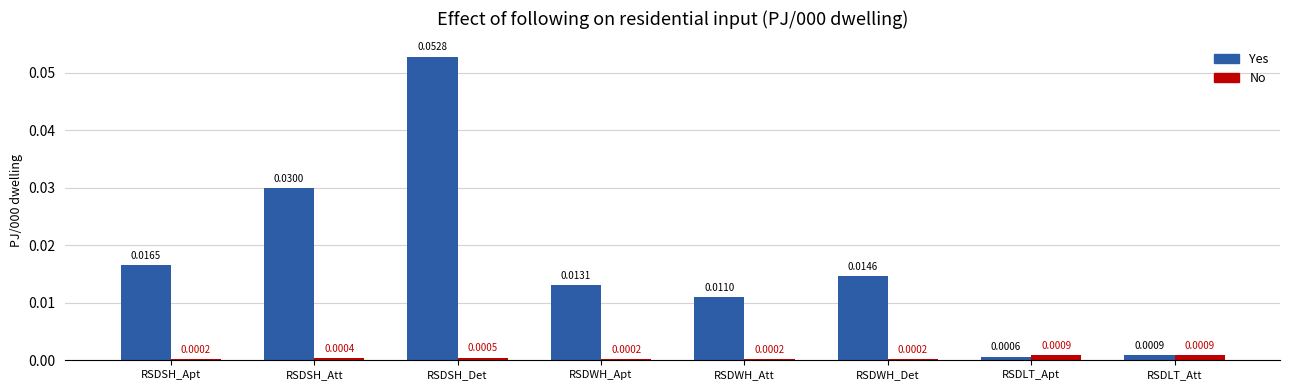

At which label is Yes closest to 0?

RSDLT_Apt